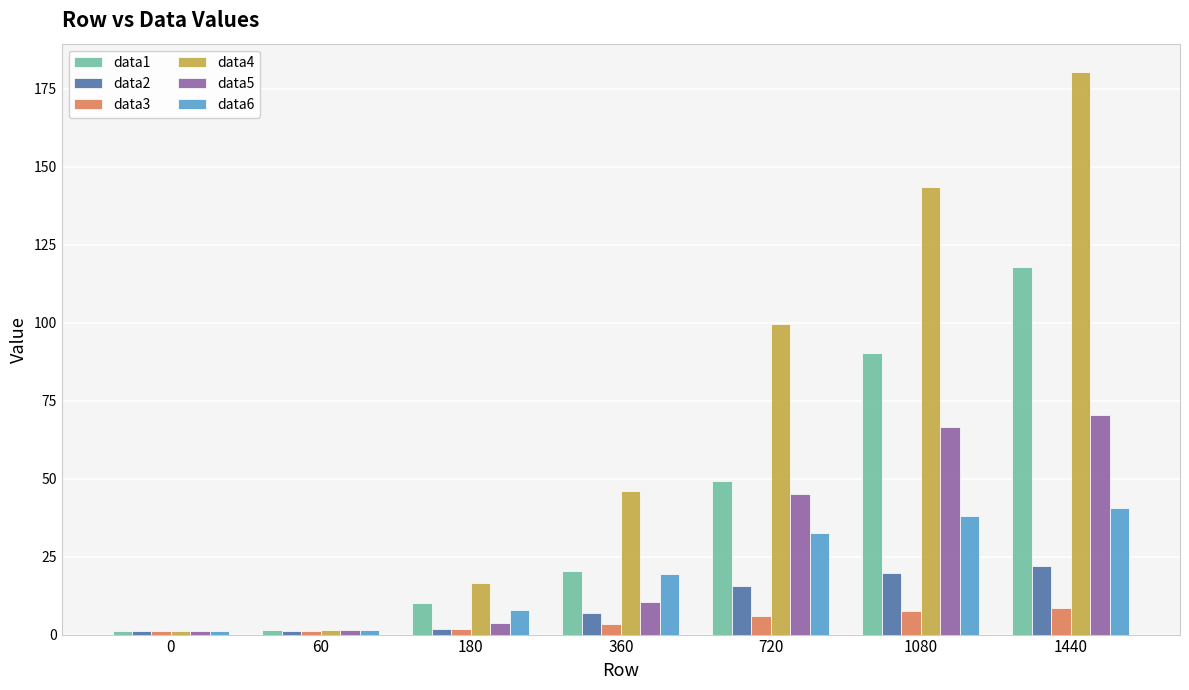

Which series has the largest total across all categories?

data4